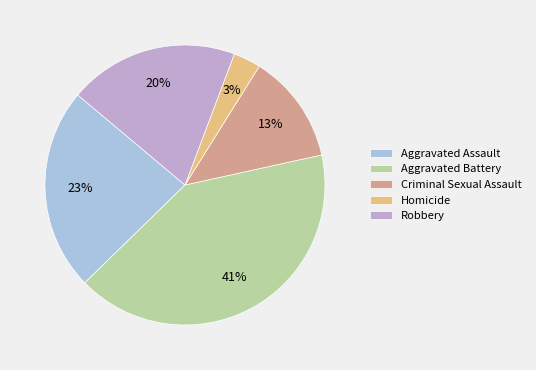

Rank the categories by value from lowest to highest.

Homicide, Criminal Sexual Assault, Robbery, Aggravated Assault, Aggravated Battery